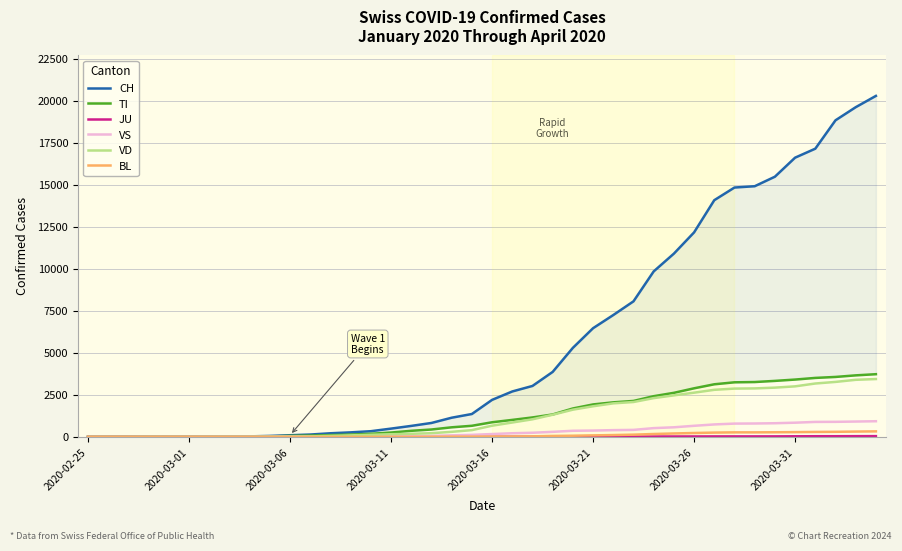

What is the difference between the second highest and second lowest values in the TI series?

3658